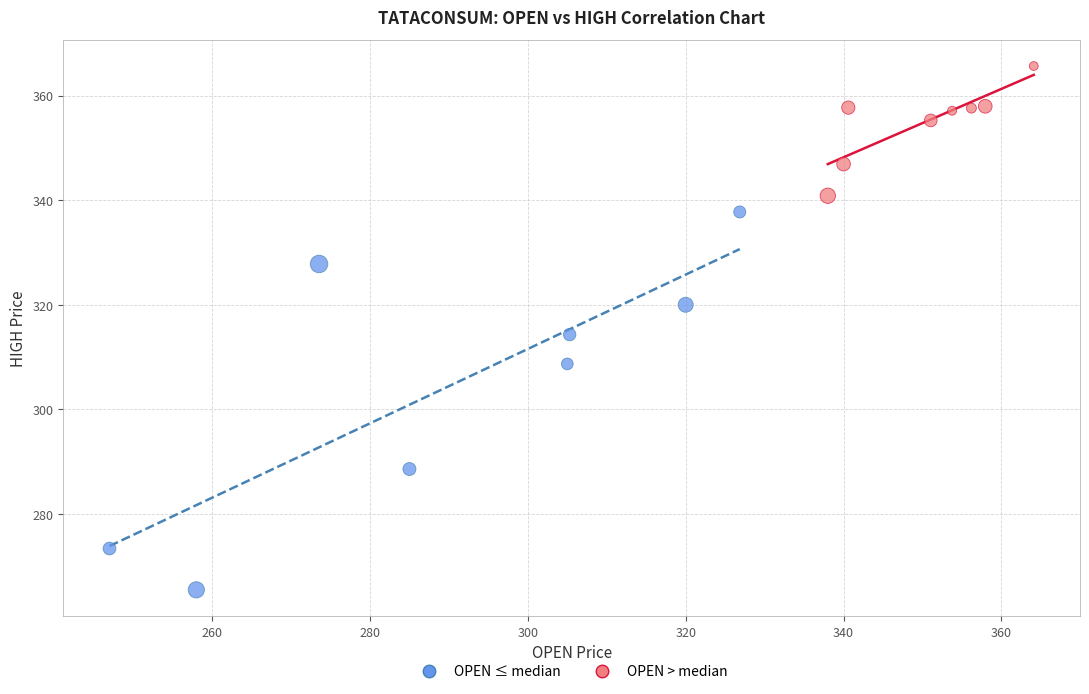

Which series contains the highest Y value?

OPEN > median